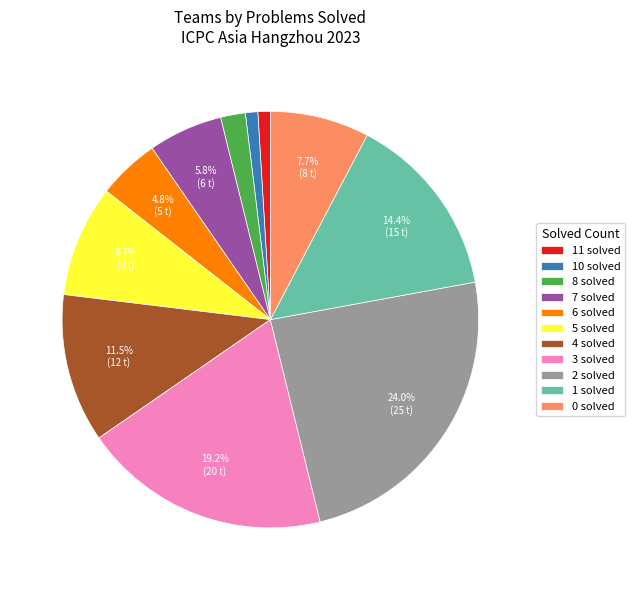

What is the total percentage of 7 solved and 4 solved?

17.3%